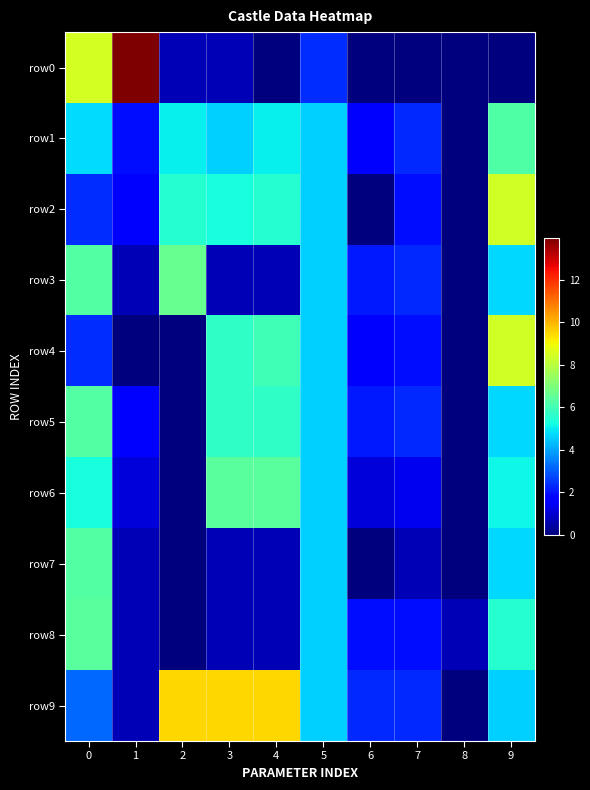

What is the total value across all series at 6?

12.9